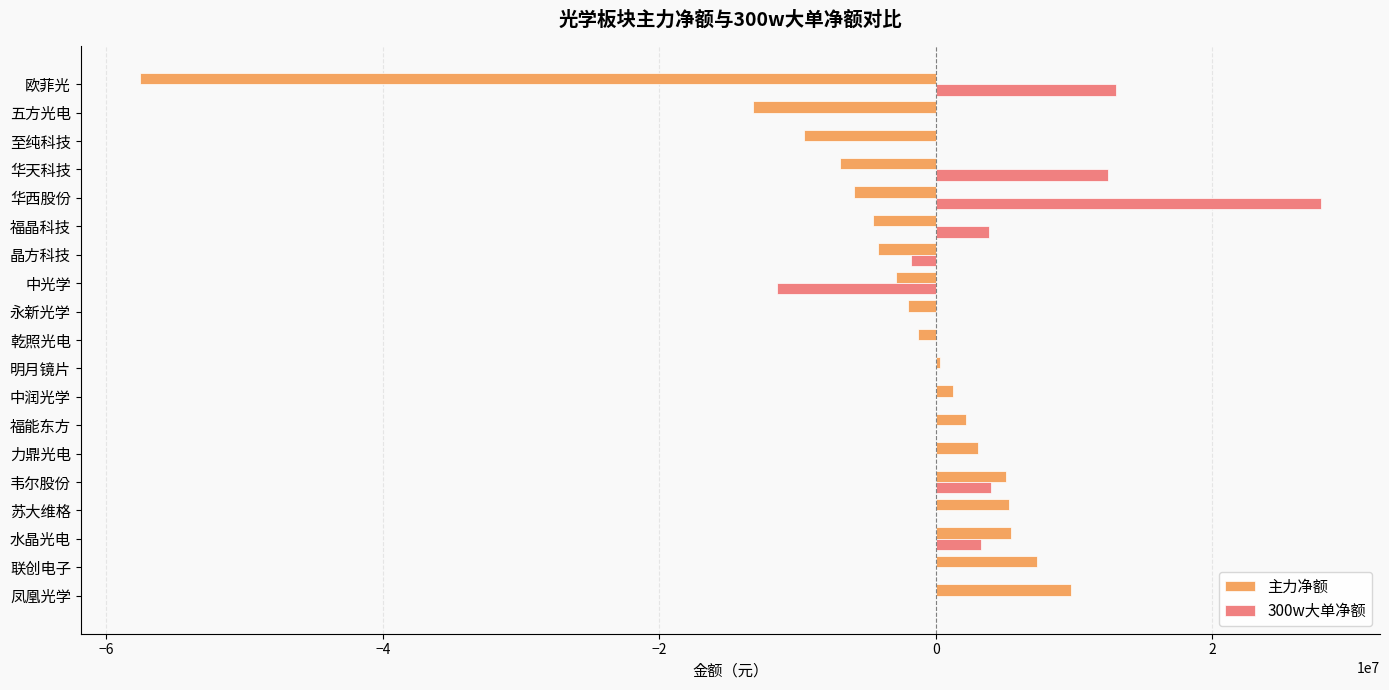

How many distinct data groups are displayed?

2